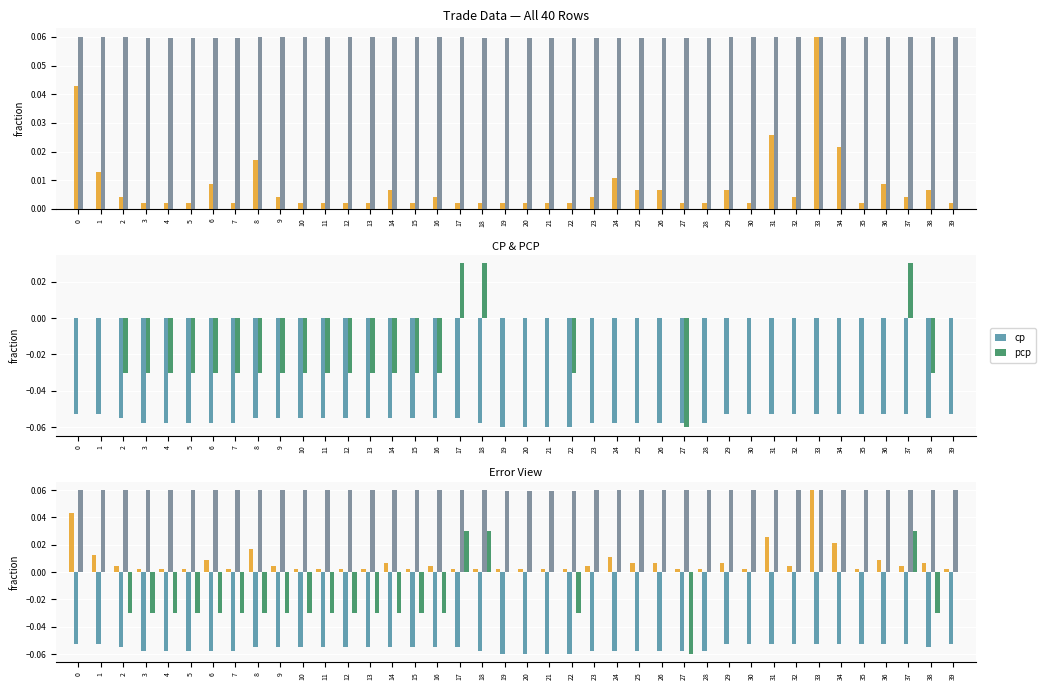

At which label is volume closest to 0?

3